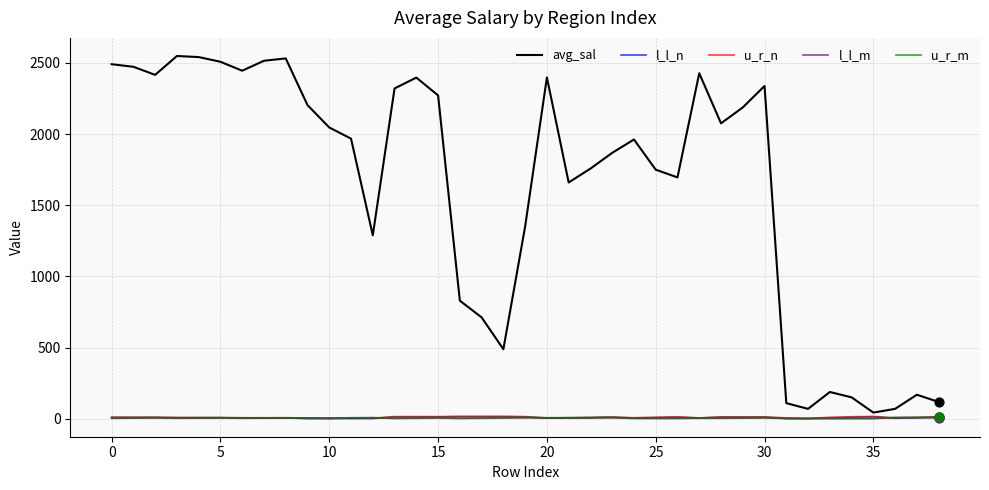

Which series has the widest spread of values?

avg_sal